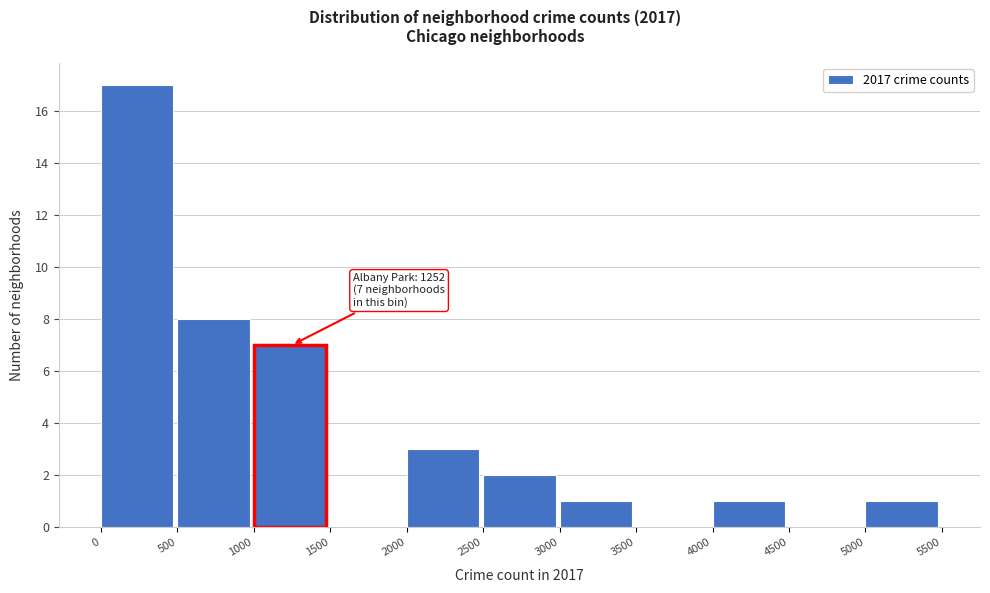

Over which range of the x-axis is the bar tallest?

0 to 500